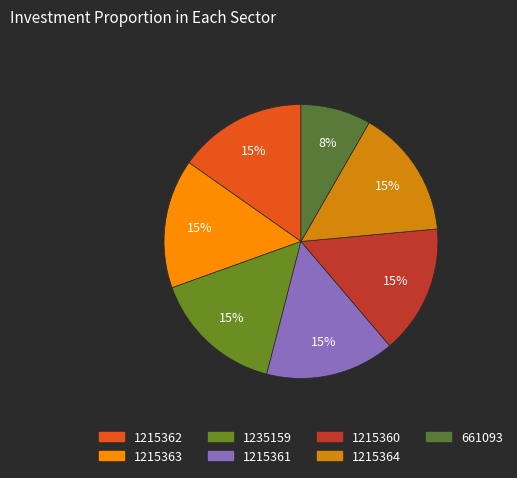

To the nearest percent, what percentage of the pie is 1215363?

15%